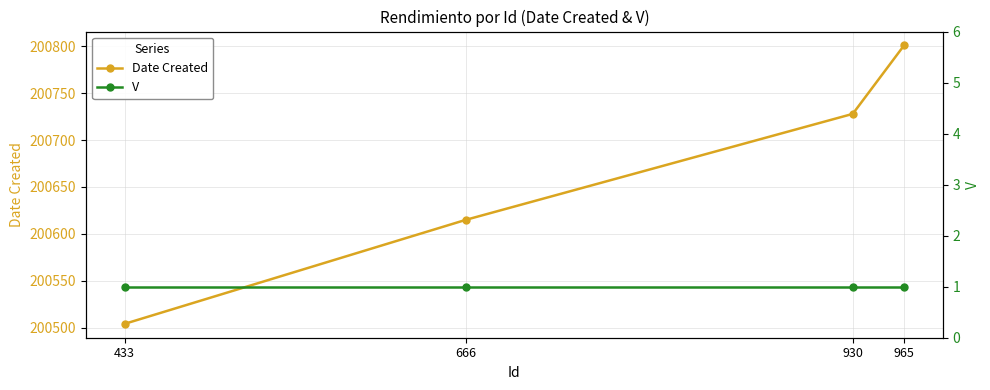

Reading left to right, transcribe all the data shown in this chart.

Date Created: 200504	200615	200728	200801
V: 1	1	1	1